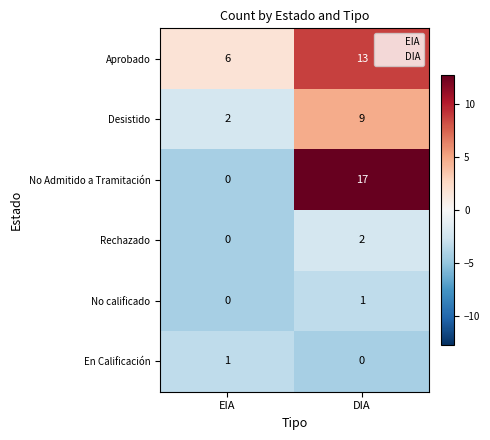

Which series has the largest total across all categories?

Aprobado